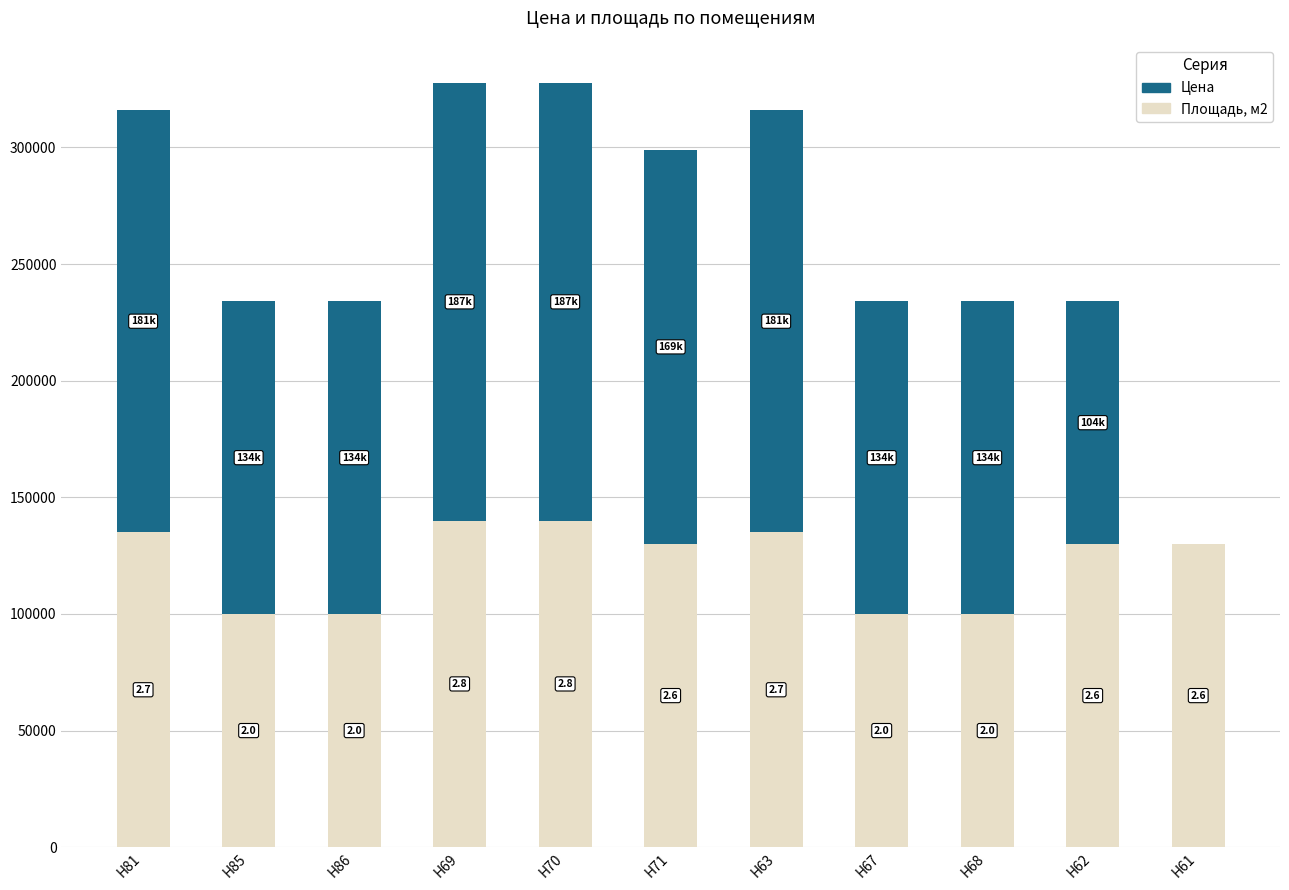

Are the bars horizontal?

No